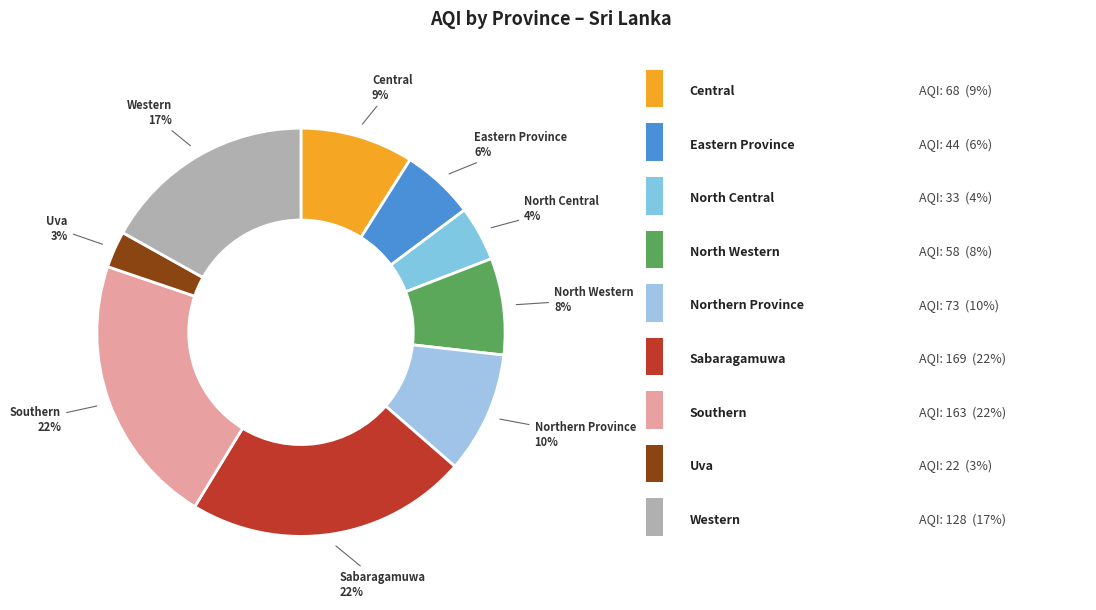

Count the number of slices in the pie.

9